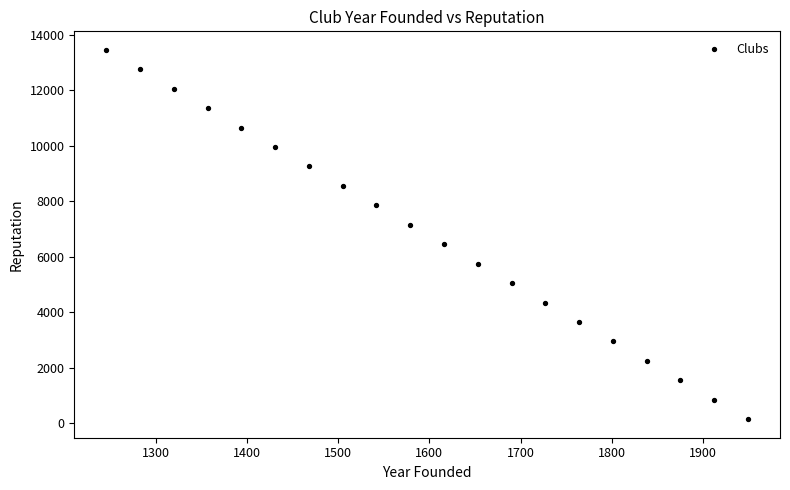

What is the range of Y values (max minus min)?

13300